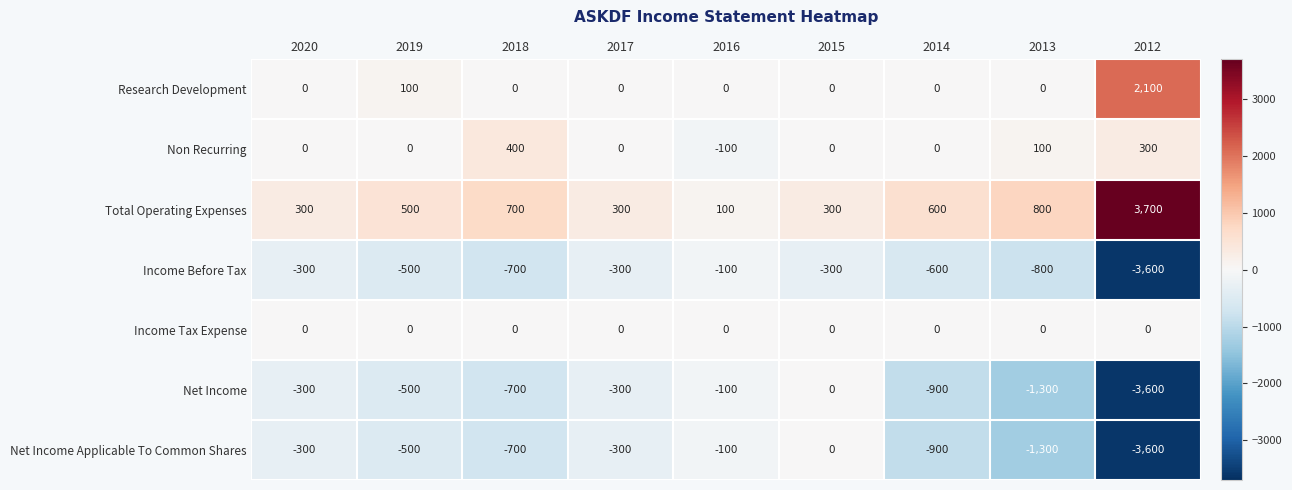

What is the difference between the maximum and minimum values in the Research Development series?

2100